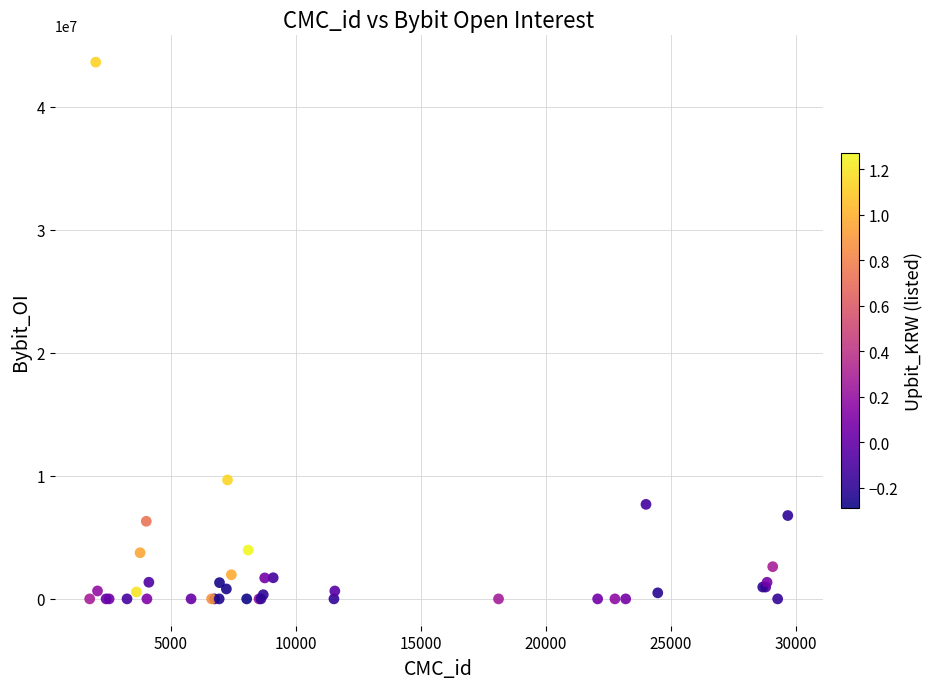

What Y value in the scatter plot is closest to 21803298?

9664746